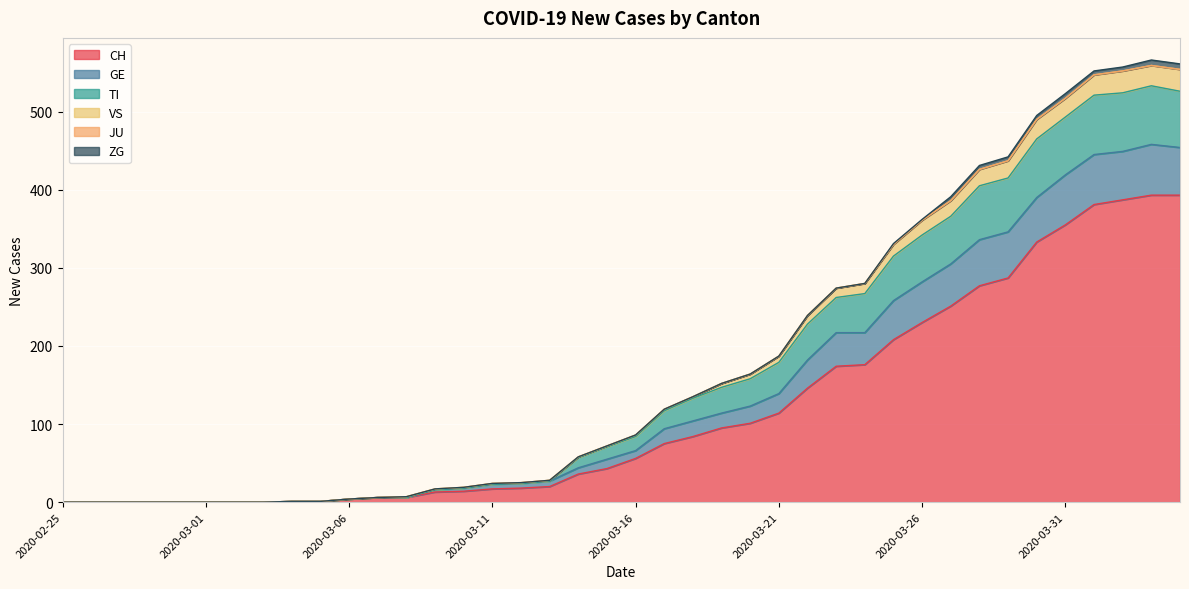

True or false: VS and CH intersect in this chart.

False